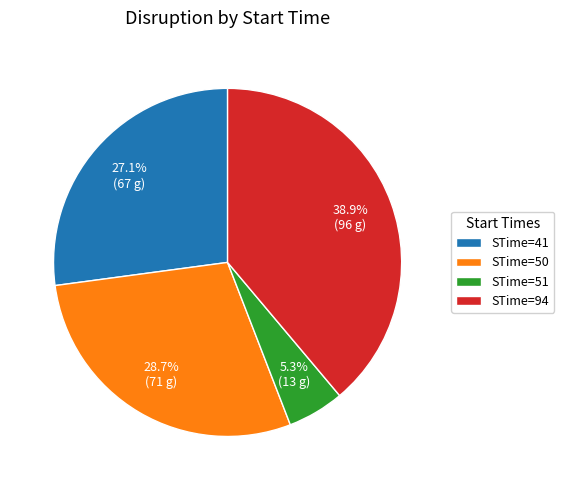

To the nearest percent, what is the combined percentage of STime=50 and STime=51?

34%